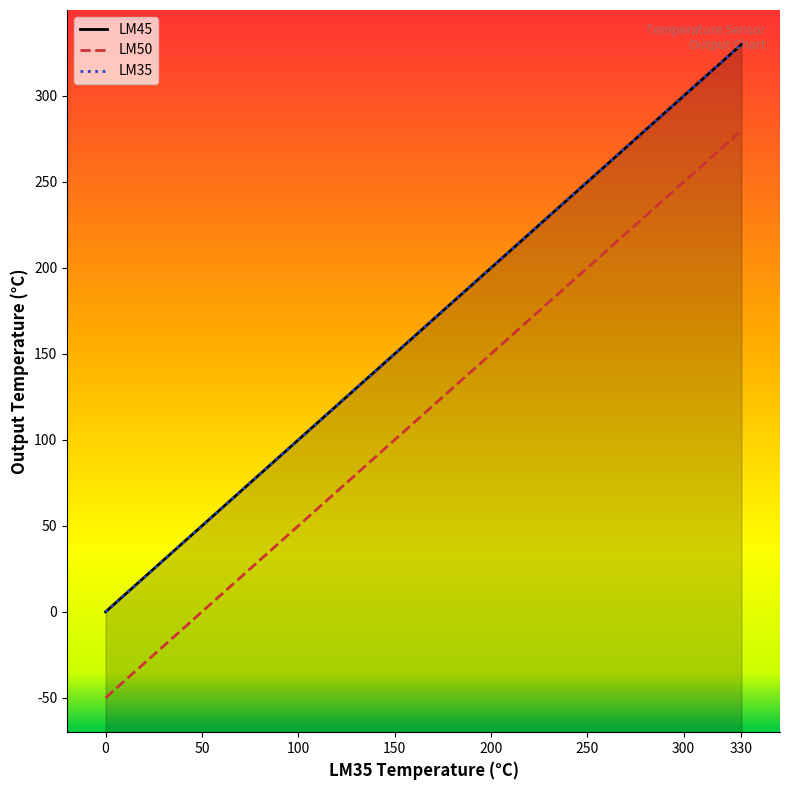

True or false: LM35 and LM45 cross at least once.

False